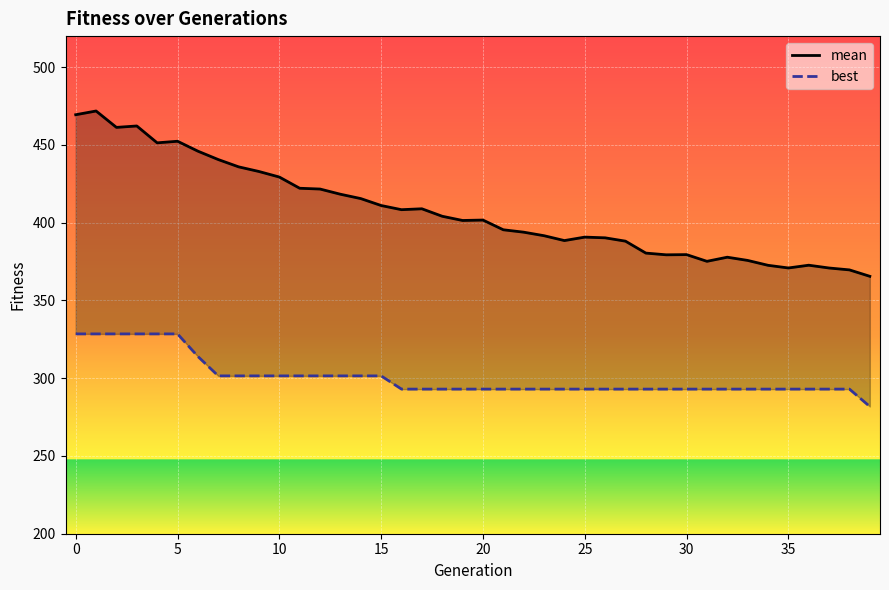

What is the difference between the second highest and minimum values in the mean series?

103.9